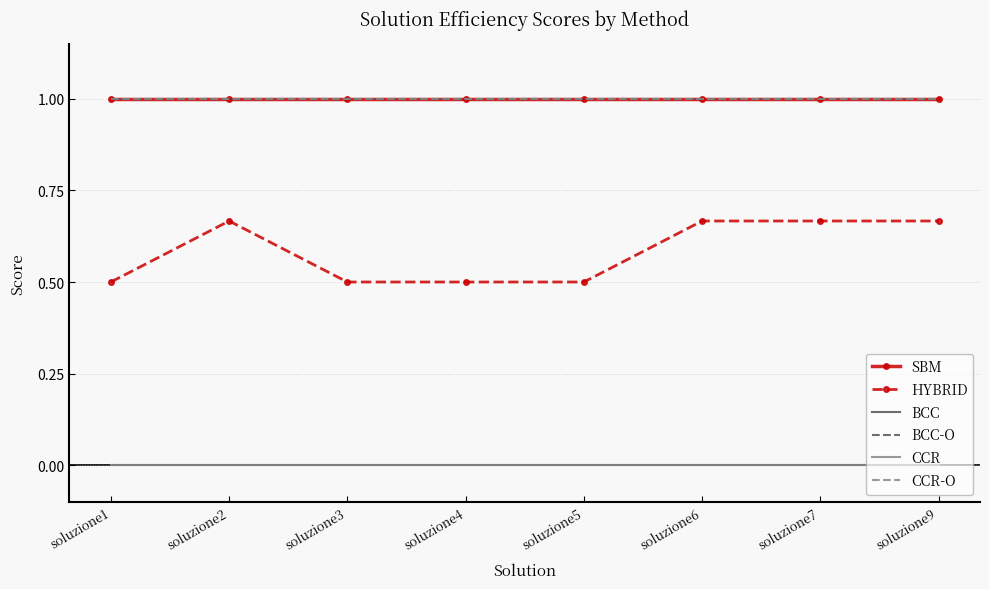

True or false: BCC and CCR intersect in this chart.

False